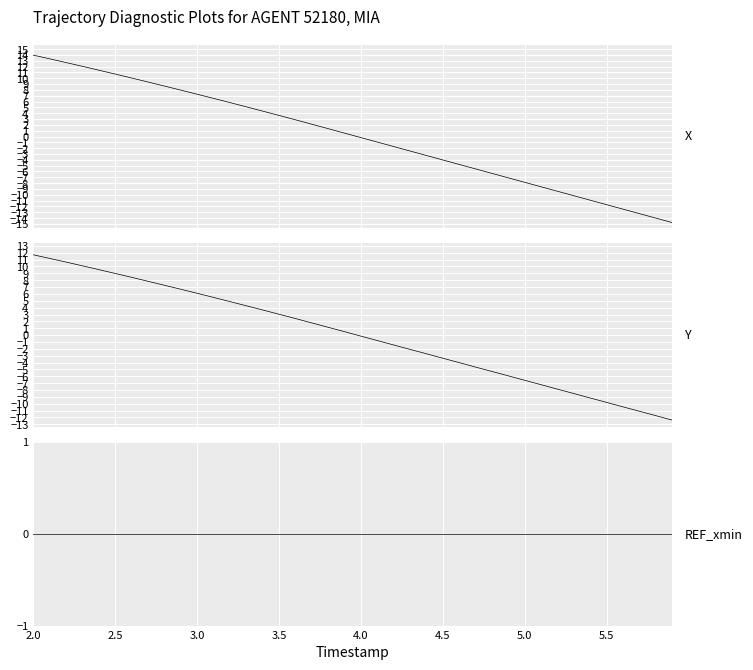

Reading left to right, extract all data points from this chart.

X: 14.0	13.3	12.7	12.0	11.4	10.7	10.0	9.4	8.7	8.0	7.3	6.5	5.8	5.1	4.4	3.6	2.9	2.1	1.3	0.6	-0.2	-1.0	-1.7	-2.5	-3.3	-4.0	-4.8	-5.6	-6.3	-7.1	-7.9	-8.6	-9.4	-10.2	-10.9	-11.7	-12.5	-13.2	-14.0	-14.8
Y: 11.7	11.2	10.6	10.1	9.5	9.0	8.4	7.8	7.3	6.7	6.1	5.5	4.9	4.3	3.7	3.0	2.4	1.8	1.1	0.5	-0.2	-0.8	-1.4	-2.1	-2.7	-3.4	-4.0	-4.7	-5.3	-5.9	-6.6	-7.2	-7.9	-8.5	-9.2	-9.8	-10.5	-11.1	-11.7	-12.4
REF_xmin: 0.0	0.0	0.0	0.0	0.0	0.0	0.0	0.0	0.0	0.0	0.0	0.0	0.0	0.0	0.0	0.0	0.0	0.0	0.0	0.0	0.0	0.0	0.0	0.0	0.0	0.0	0.0	0.0	0.0	0.0	0.0	0.0	0.0	0.0	0.0	0.0	0.0	0.0	0.0	0.0